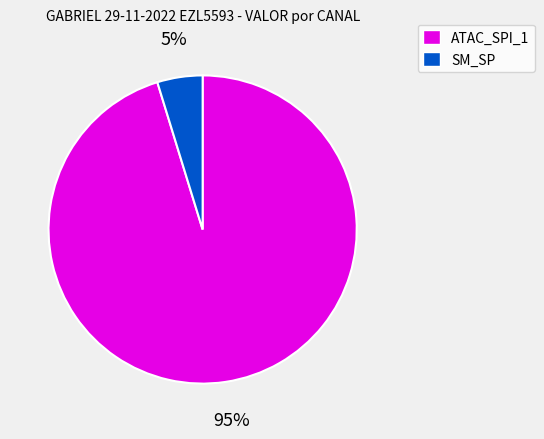

Which category has the smallest portion of the pie?

SM_SP